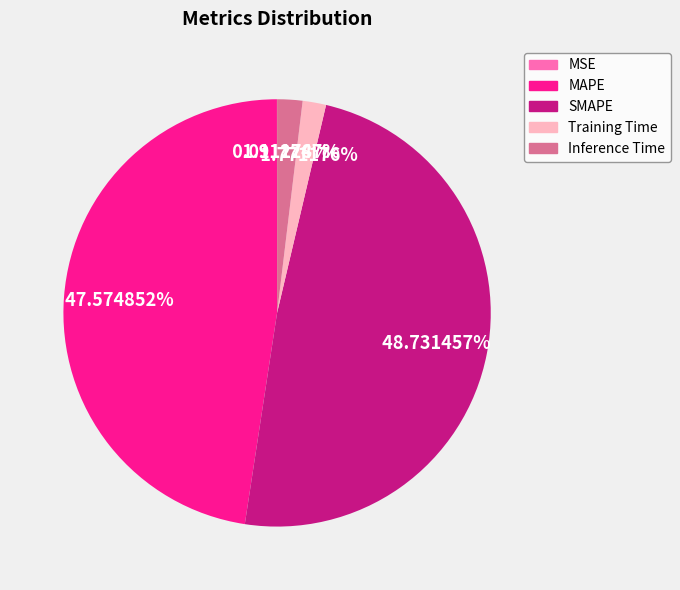

To the nearest percent, what is the difference between the SMAPE and Inference Time slice percentages?

47%